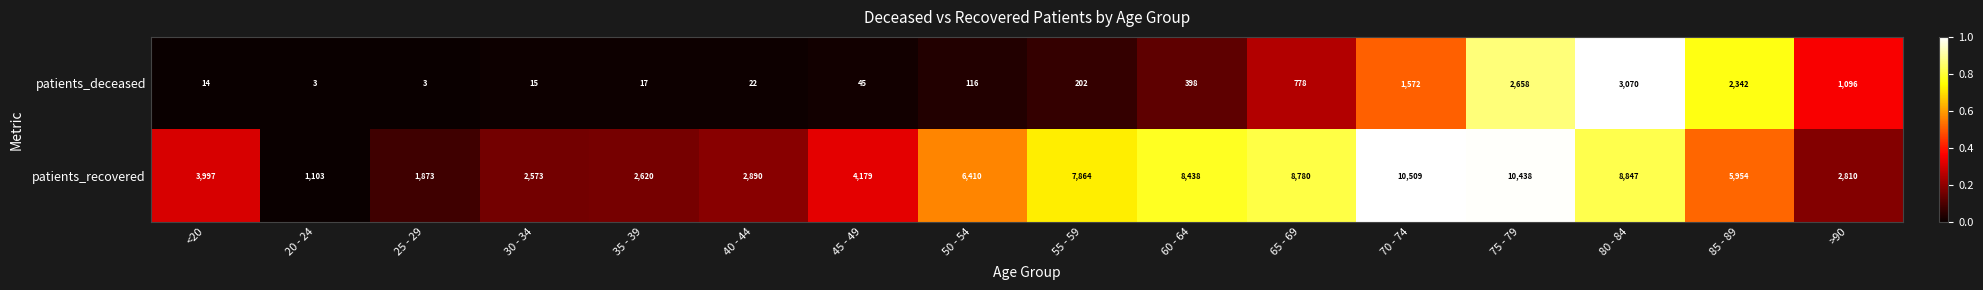

Which series has the widest spread of values?

patients_recovered